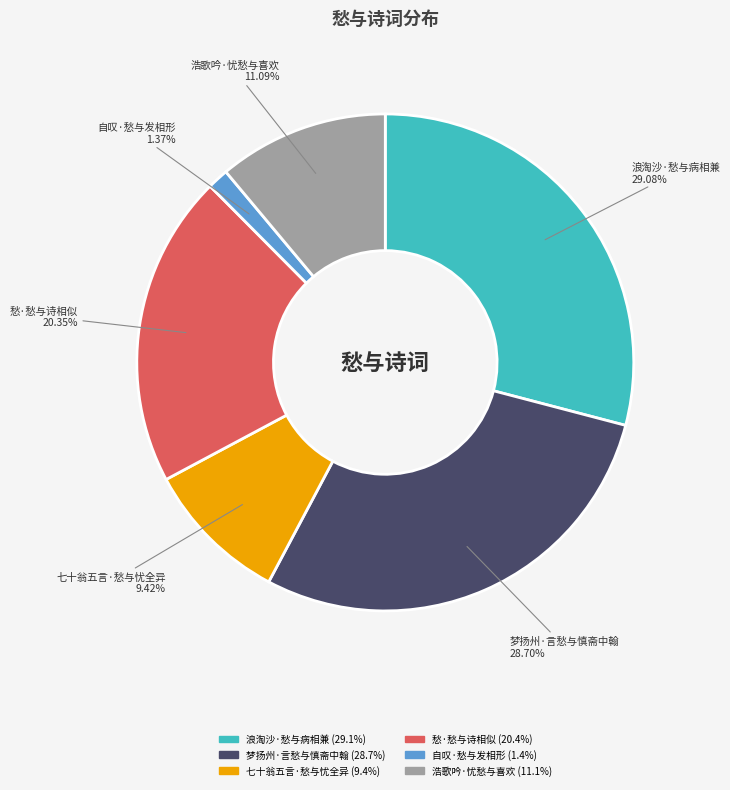

How many segments does this pie chart have?

6